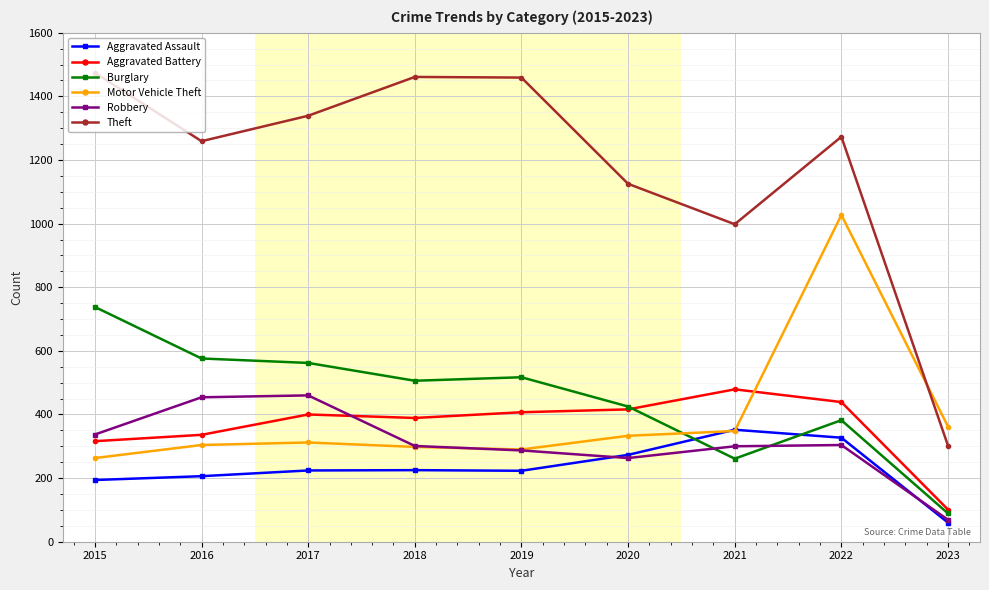

What is the average value of the Motor Vehicle Theft series?

393